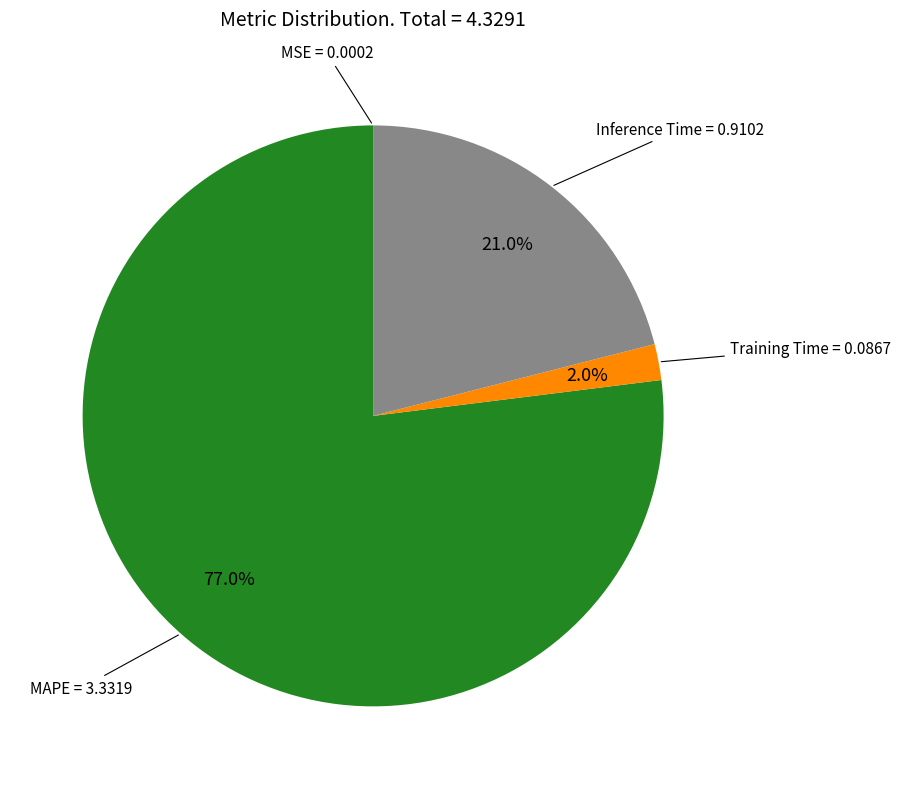

Does any single category account for the majority?

Yes